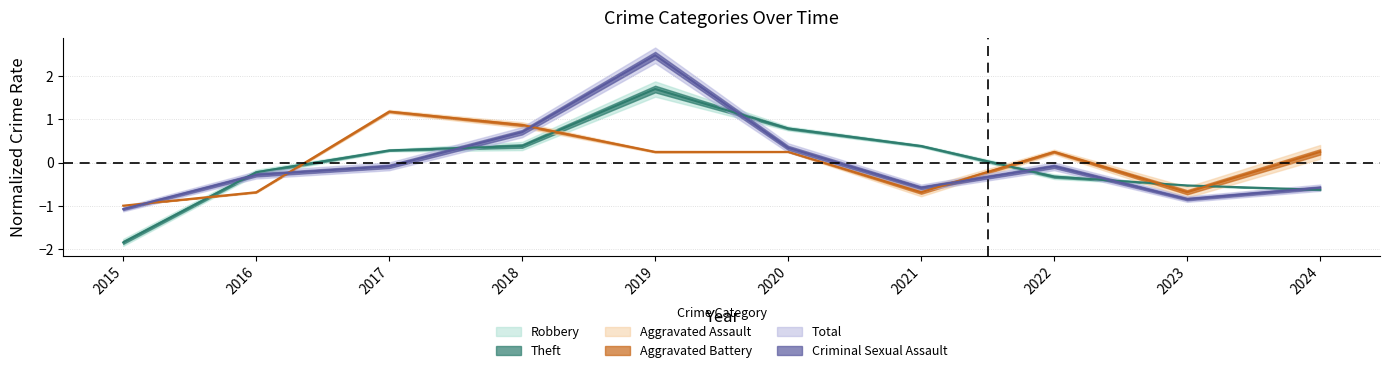

Which series has the widest spread of values?

Total